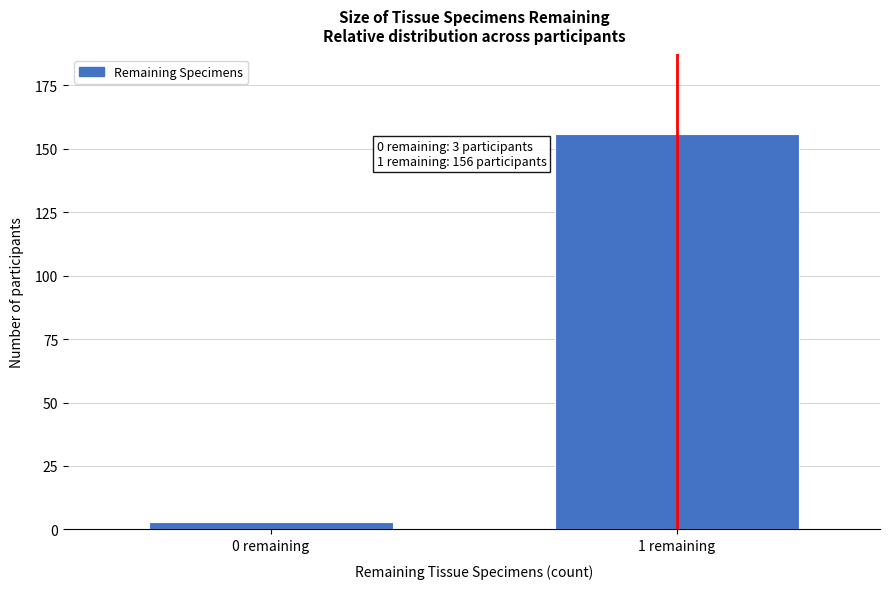

Reading right to left, list all the values displayed in this chart.

156	3